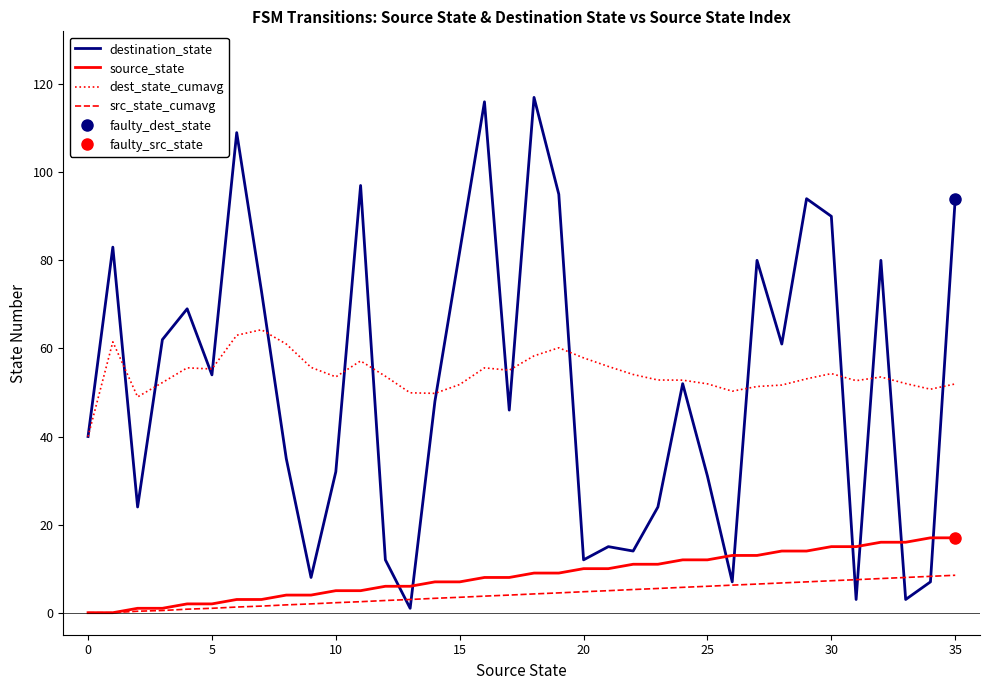

The value of dest_state_cumavg at 12 is 53.7. True or false?

True